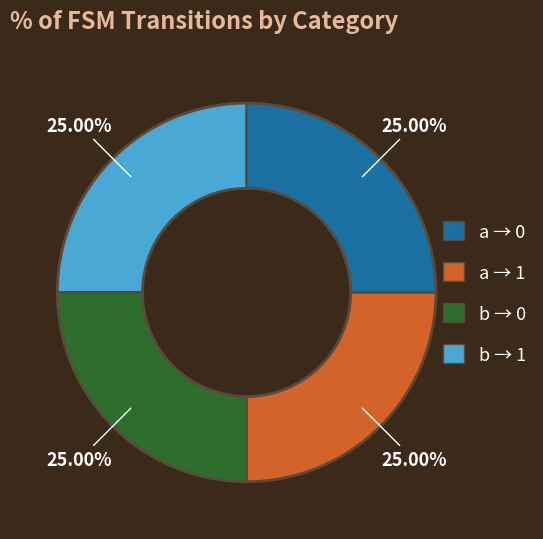

Does any single category account for the majority?

No